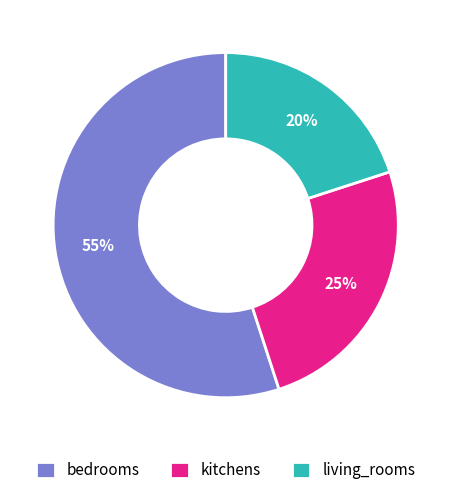

Which has a higher value, living_rooms or kitchens?

kitchens